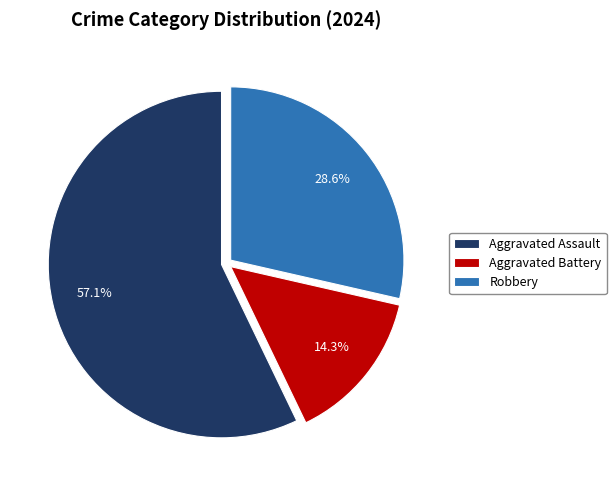

To the nearest percent, what is the difference between the Aggravated Battery and Aggravated Assault slice percentages?

43%